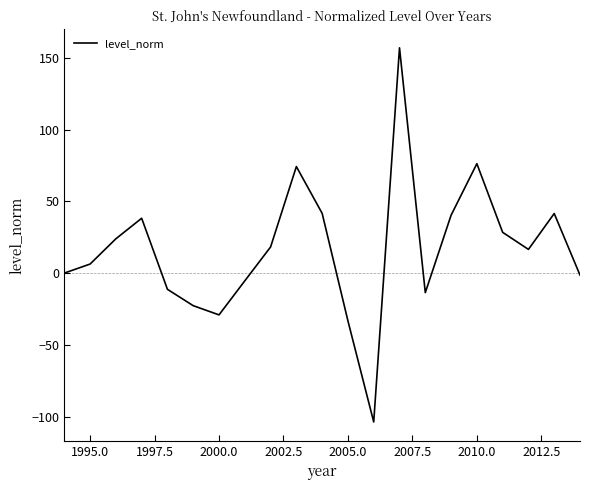

What is the greatest value displayed?

156.9